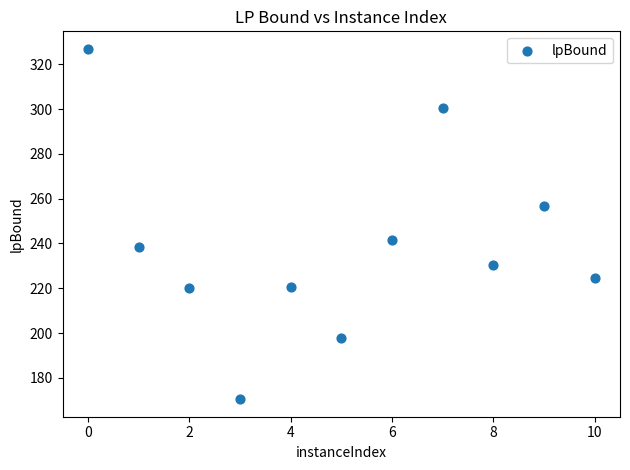

What is the range of X values (max minus min)?

10.0